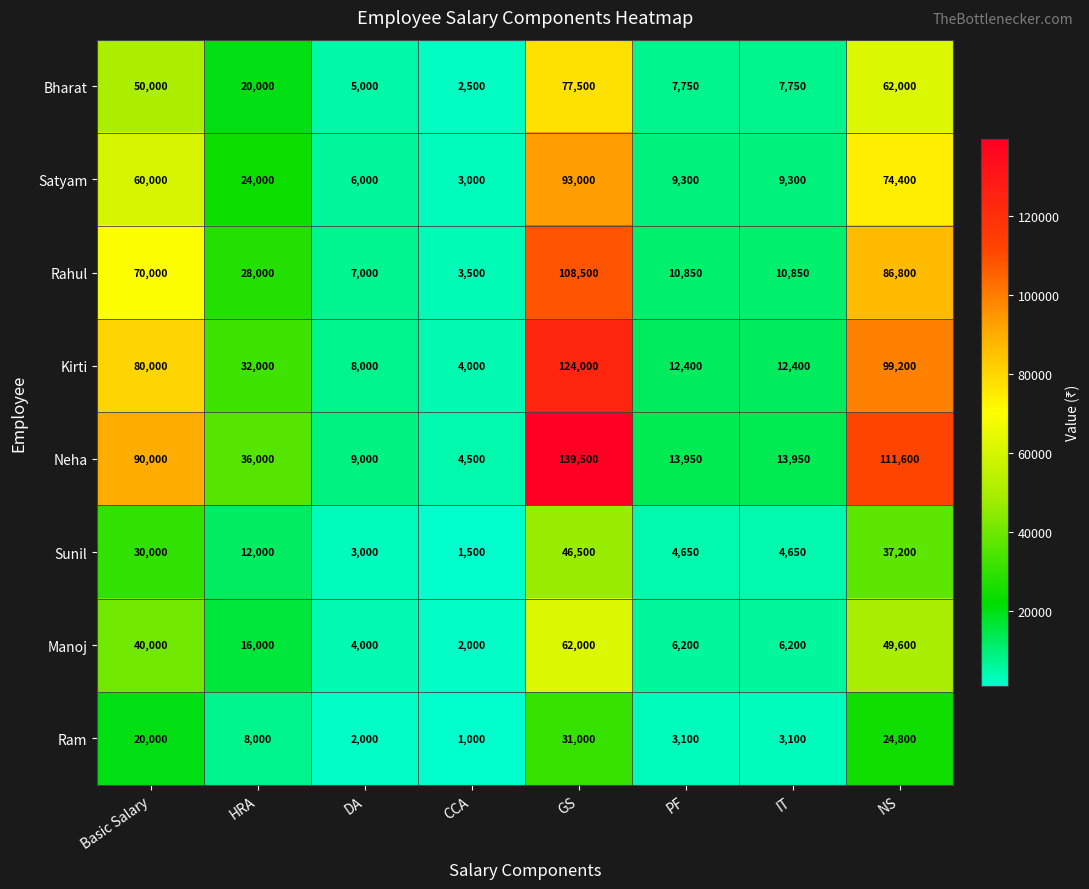

The value of Rahul at DA is 7000. True or false?

True